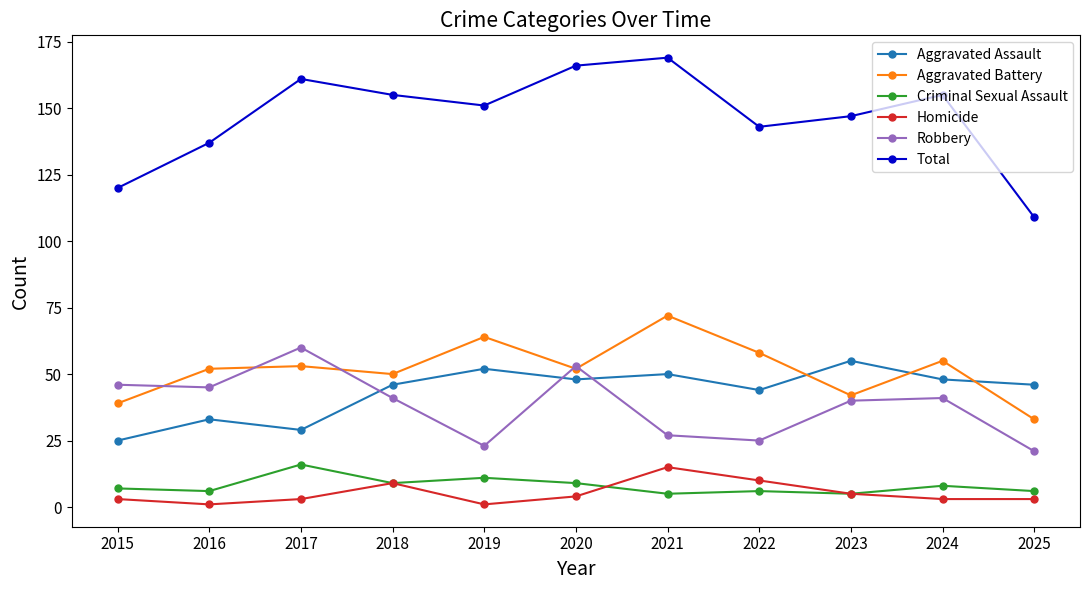

Is it true that Total equals 137 at 2016?

True